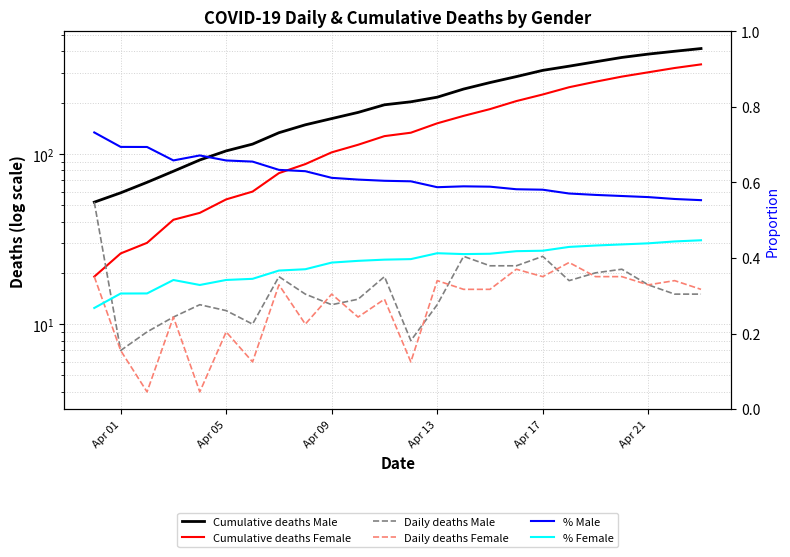

Is the value of % Female at 23 greater than the value of Cumulative deaths Female at 19?

No